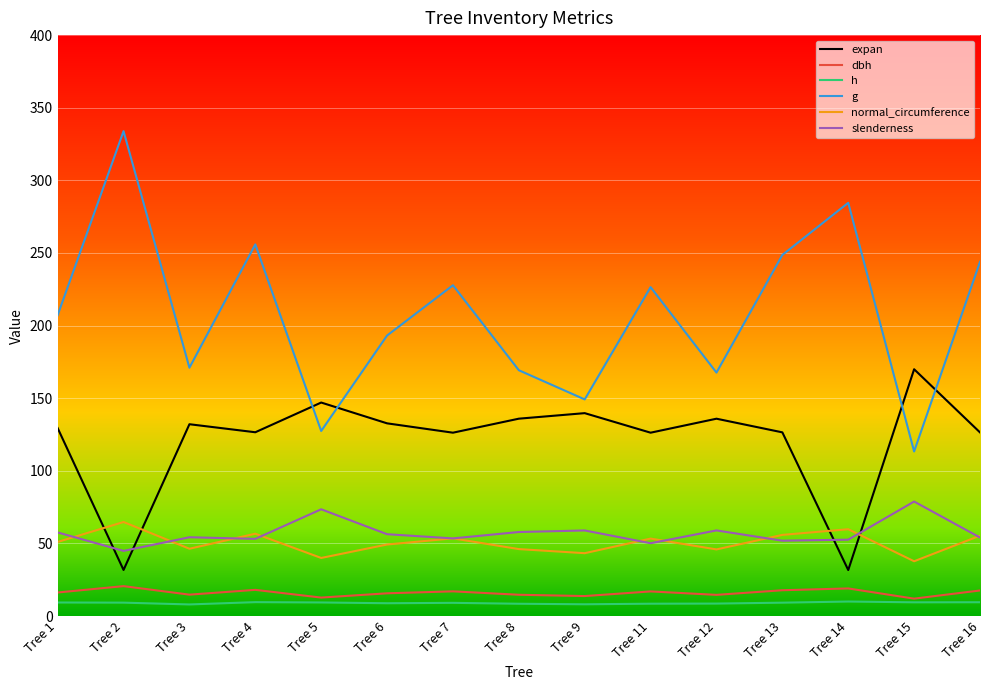

Which series changed the most between Tree 4 and Tree 14?

expan